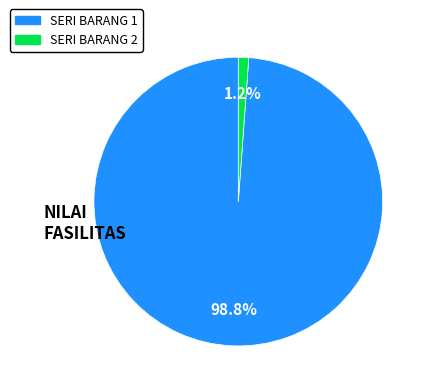

Rank the categories by value from highest to lowest.

SERI BARANG 1, SERI BARANG 2